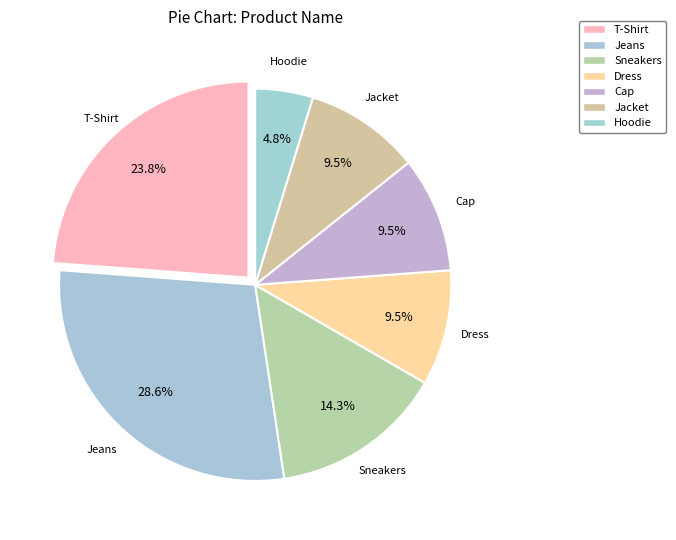

How many slices are in this pie chart?

7